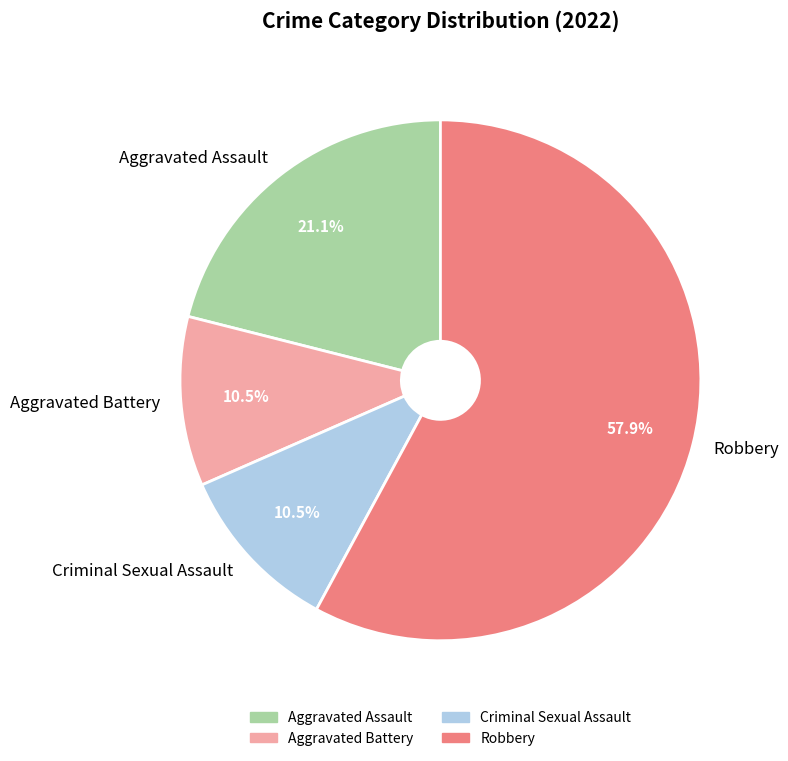

Which category accounts for the majority?

Robbery